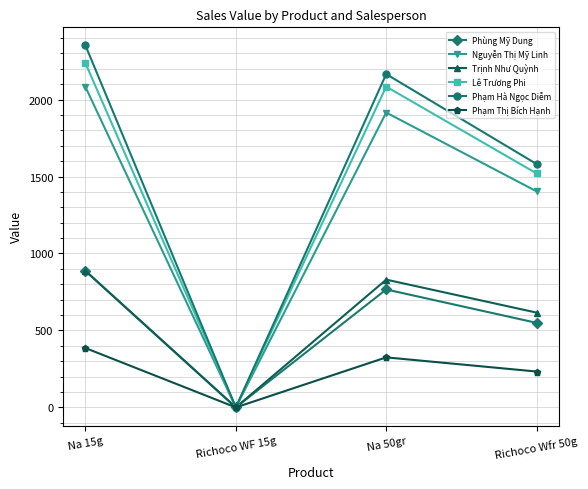

Which label corresponds to the largest value in the chart?

Na 15g